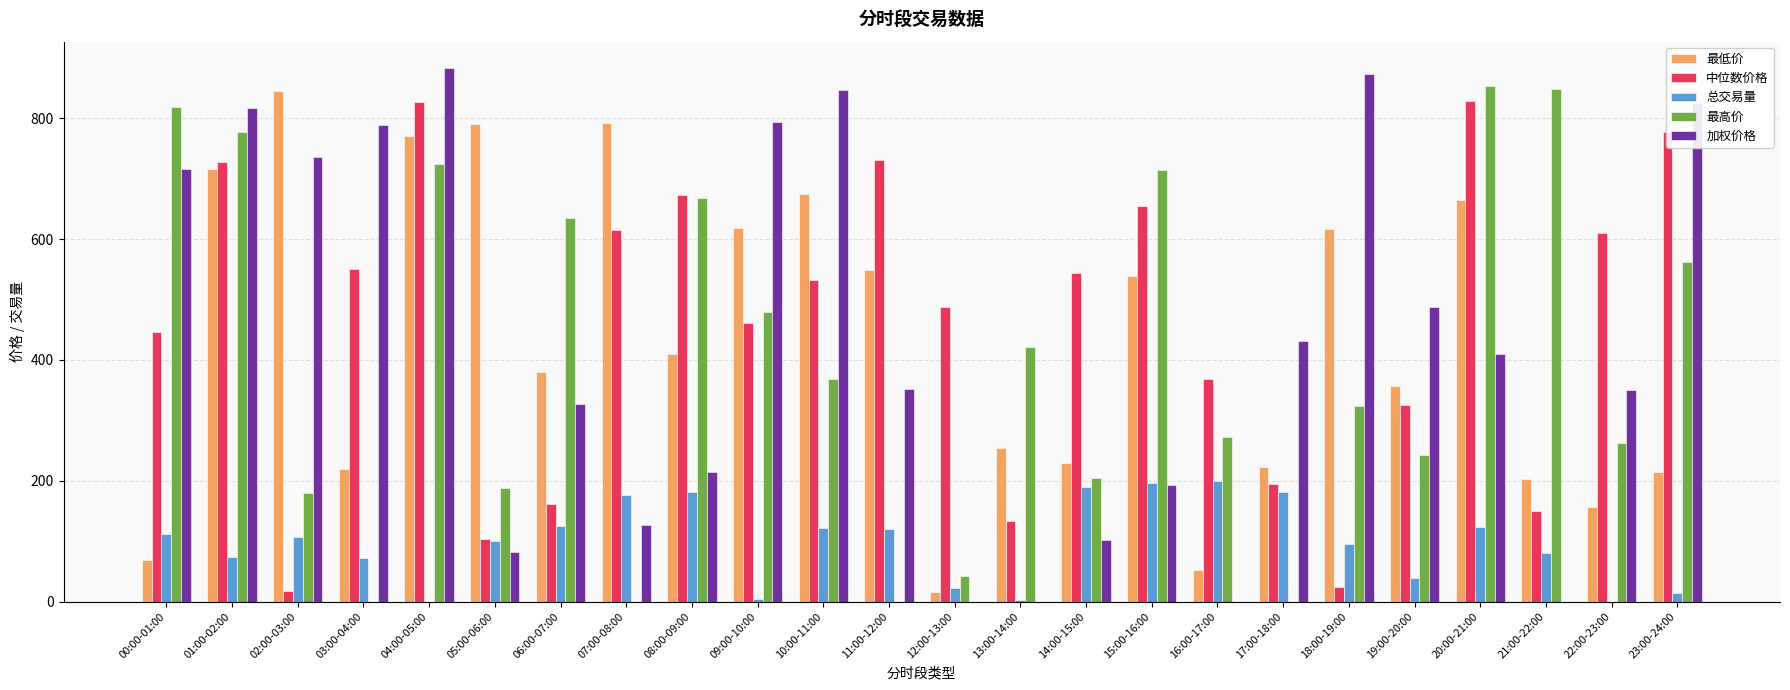

True or false: 最高价 has a value of 758.8 at 13:00-14:00.

False